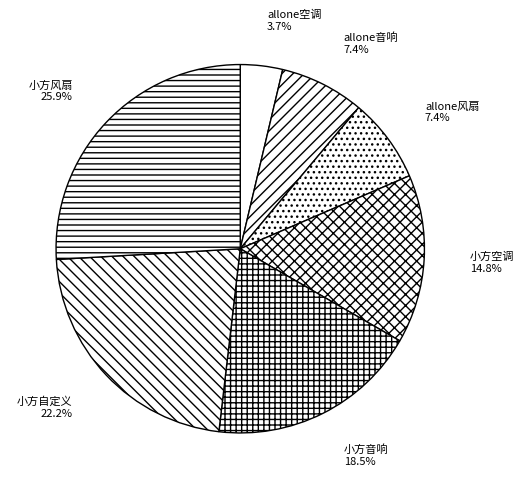

Which category has the smallest portion of the pie?

allone空调